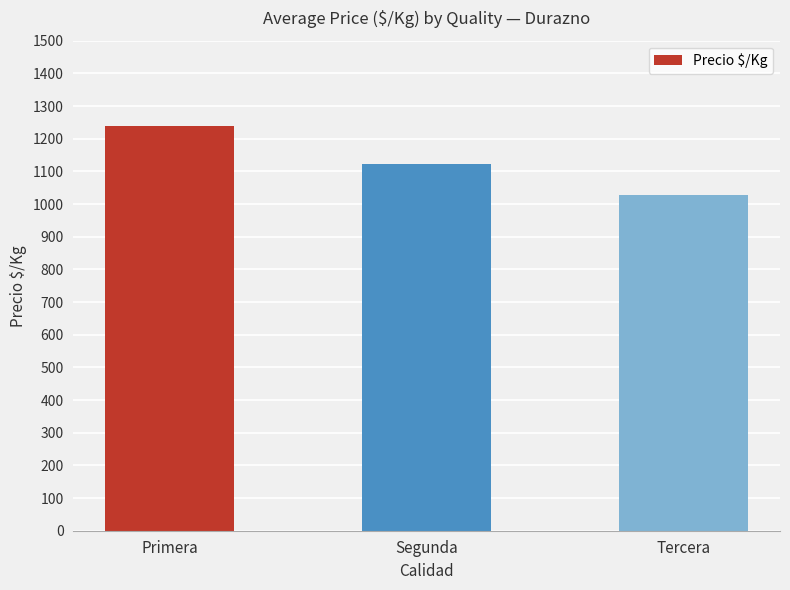

True or false: the data shows 1240 at Primera.

True